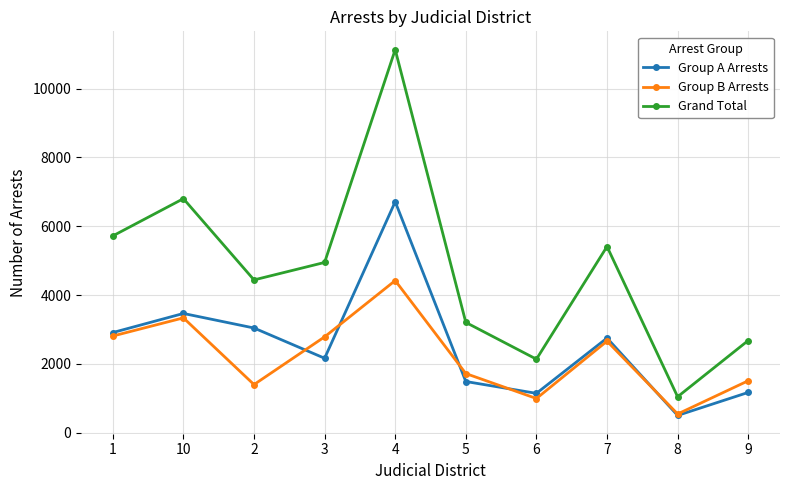

What position from the left is 9?

10